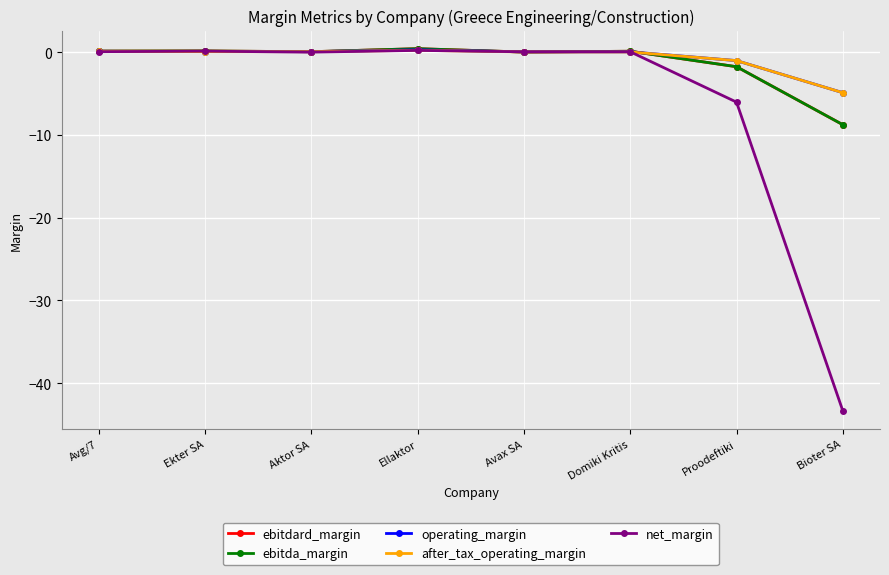

Is this an area chart (filled region under the line)?

No